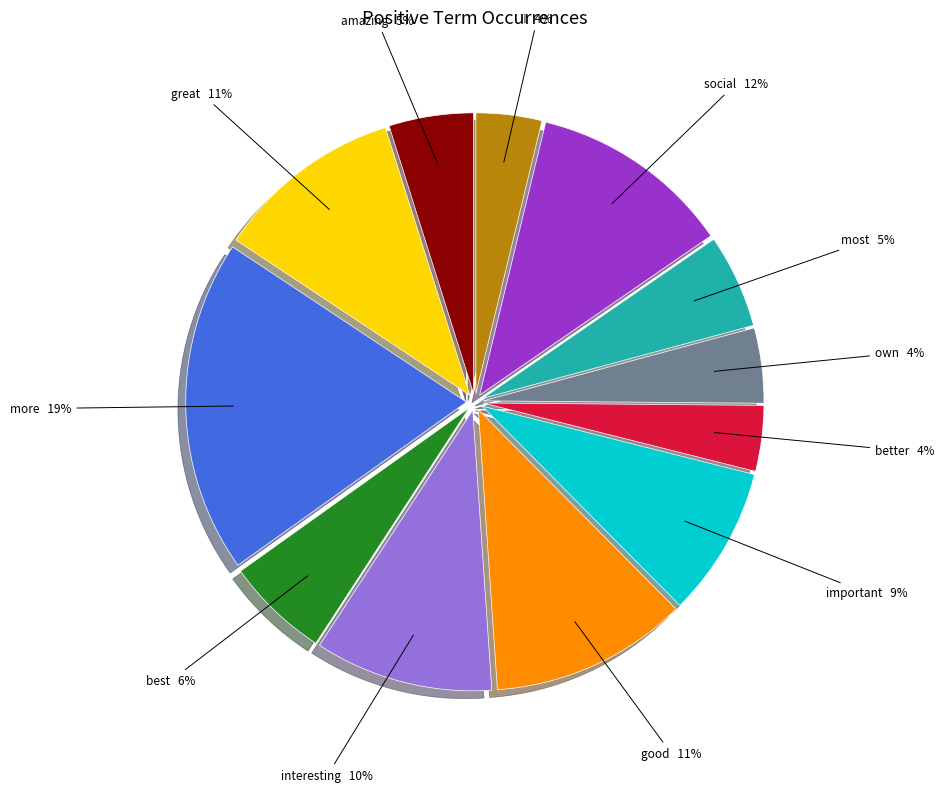

Which category has the biggest portion of the pie?

more